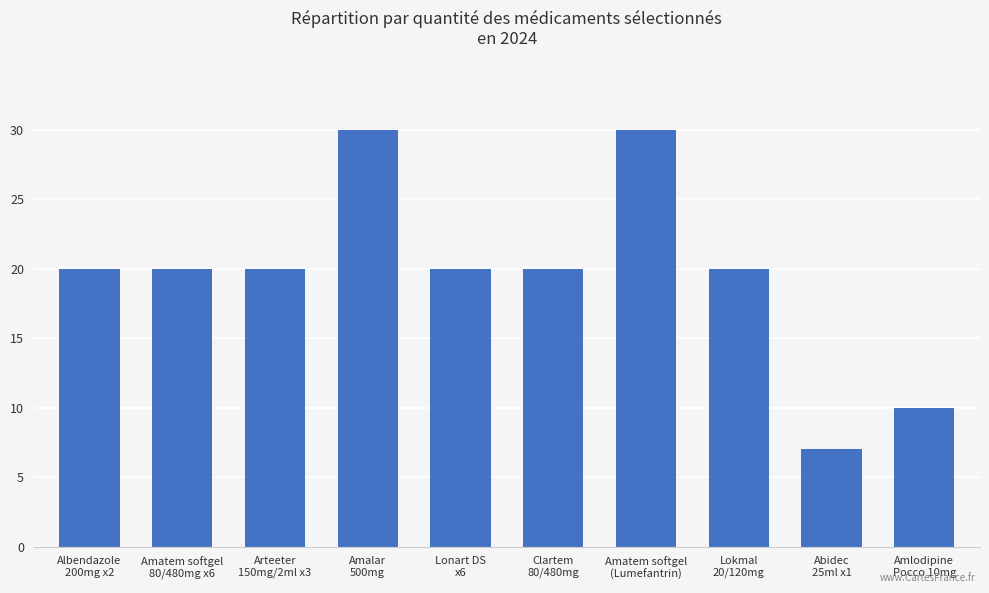

Reading left to right, list all the values displayed in this chart.

20	20	20	30	20	20	30	20	7	10